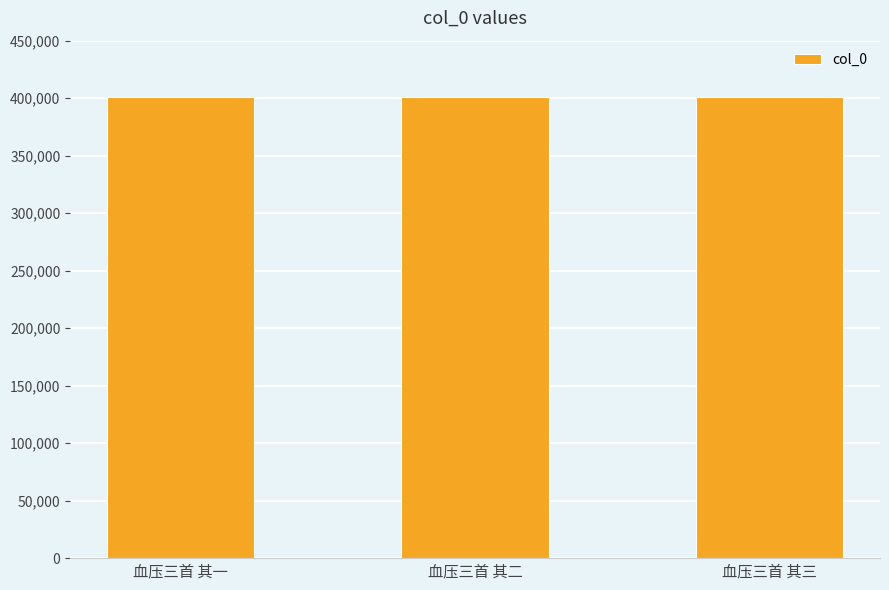

What is the difference between the second highest and minimum values?

1